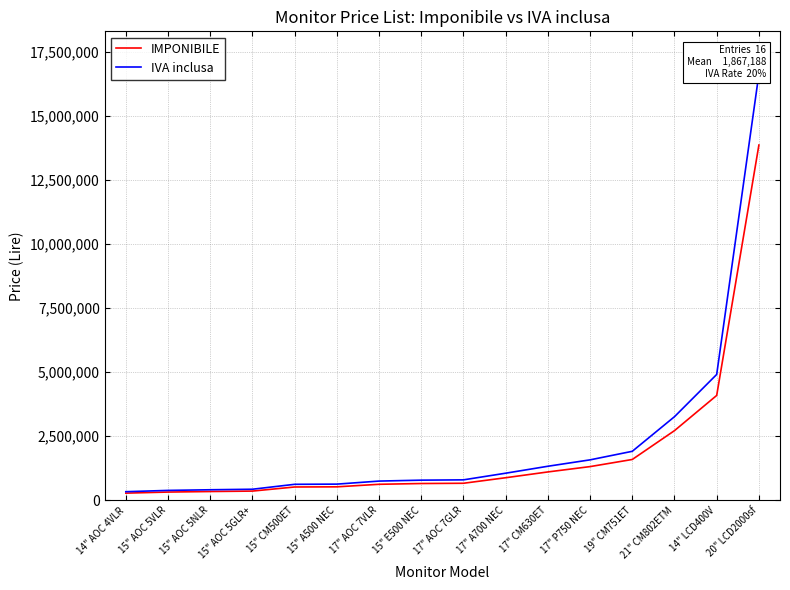

What is the label of the 10th point from the right?

17" AOC 7VLR